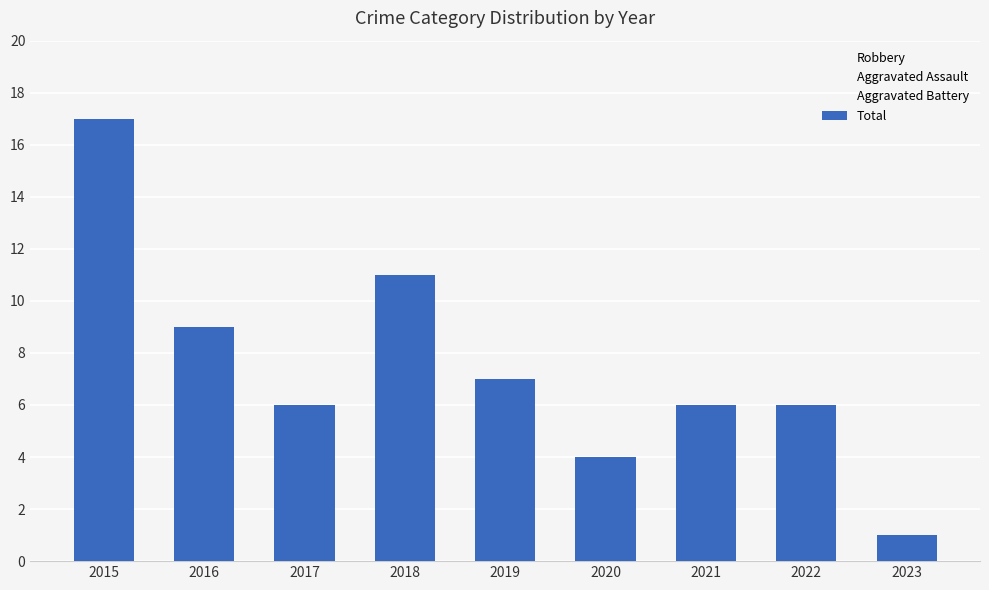

Is it true that Total equals 3 at 2018?

False